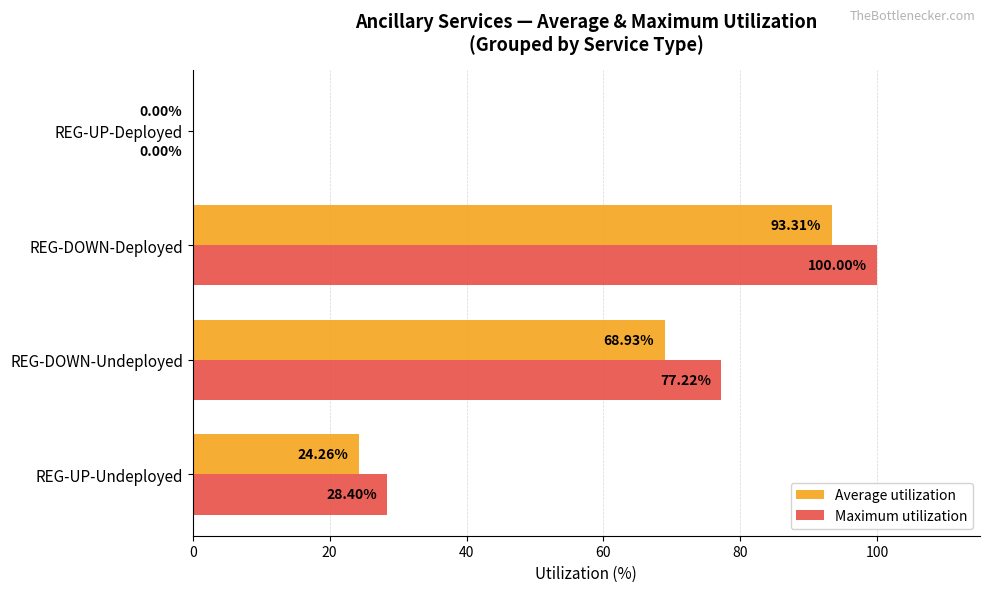

Which series changed the most between REG-DOWN-Deployed and REG-UP-Deployed?

Maximum utilization